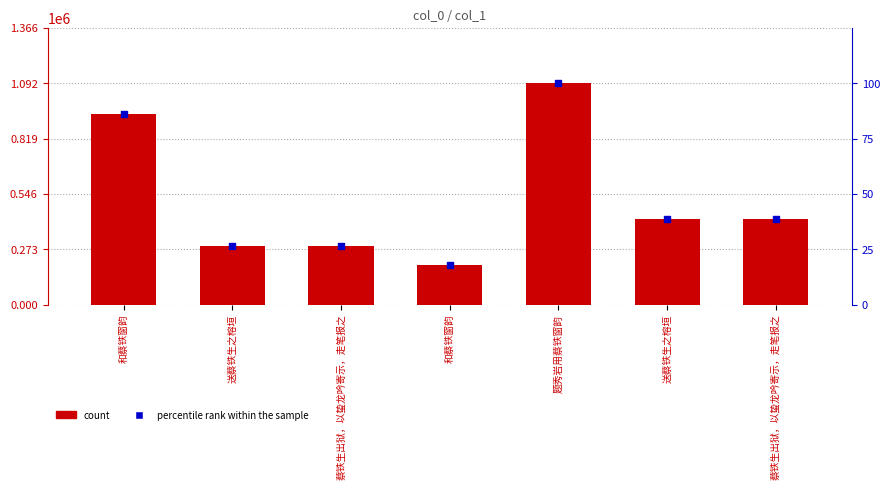

Which series contains the highest Y value?

count